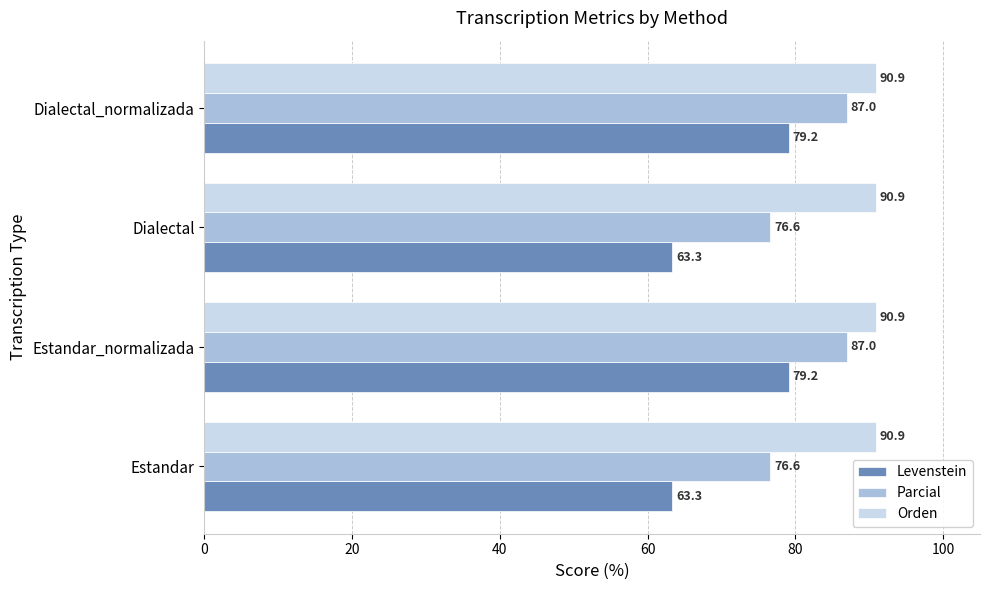

True or false: Orden has a value of 149.4 at Estandar_normalizada.

False